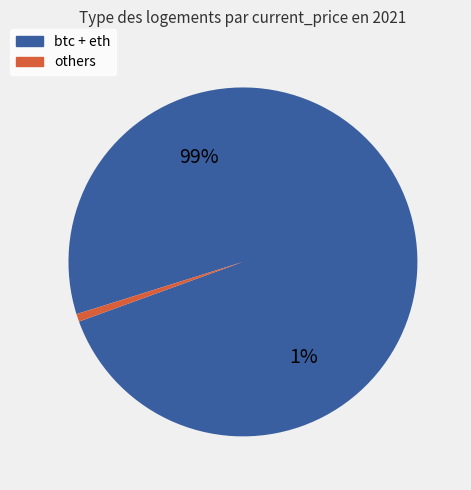

What is the total percentage of doge and ltc?

0.3%